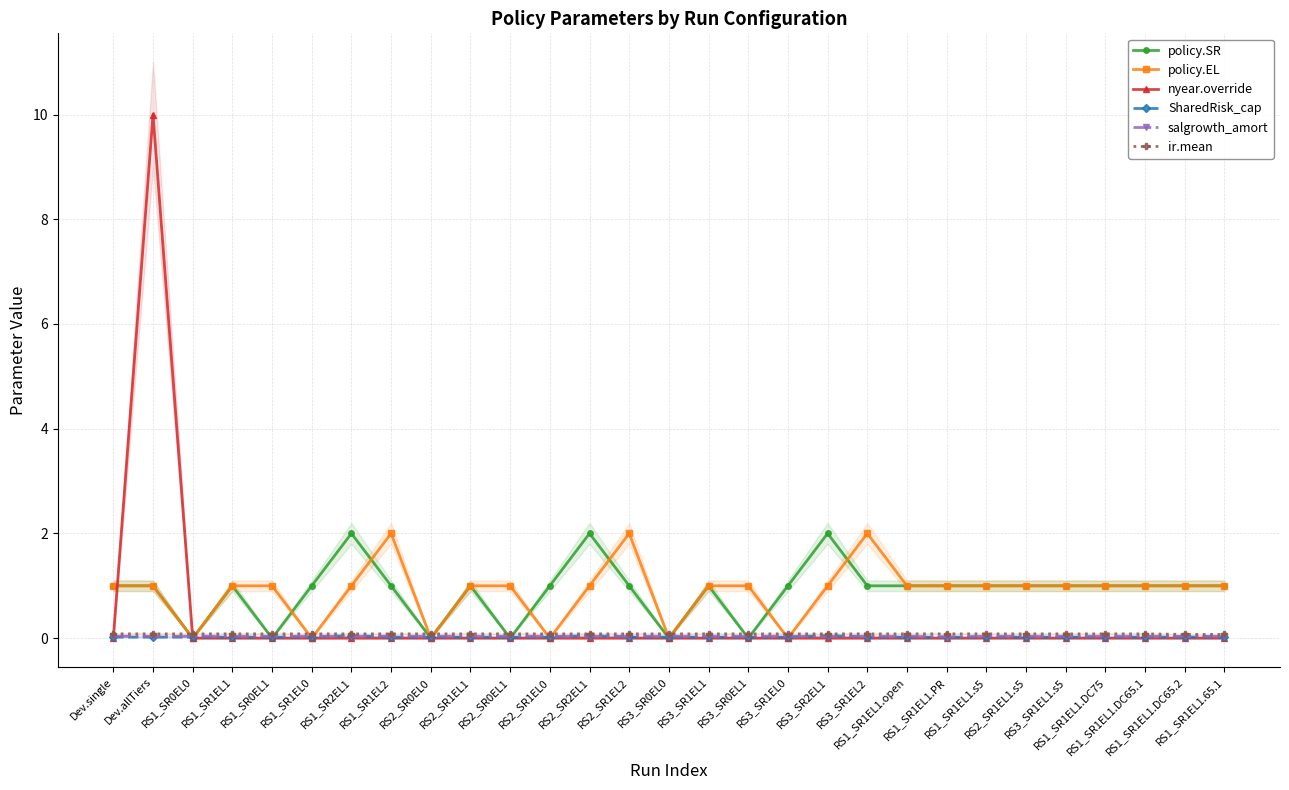

The nyear.override series shows 0.0 at RS1_SR1EL0. True or false?

True